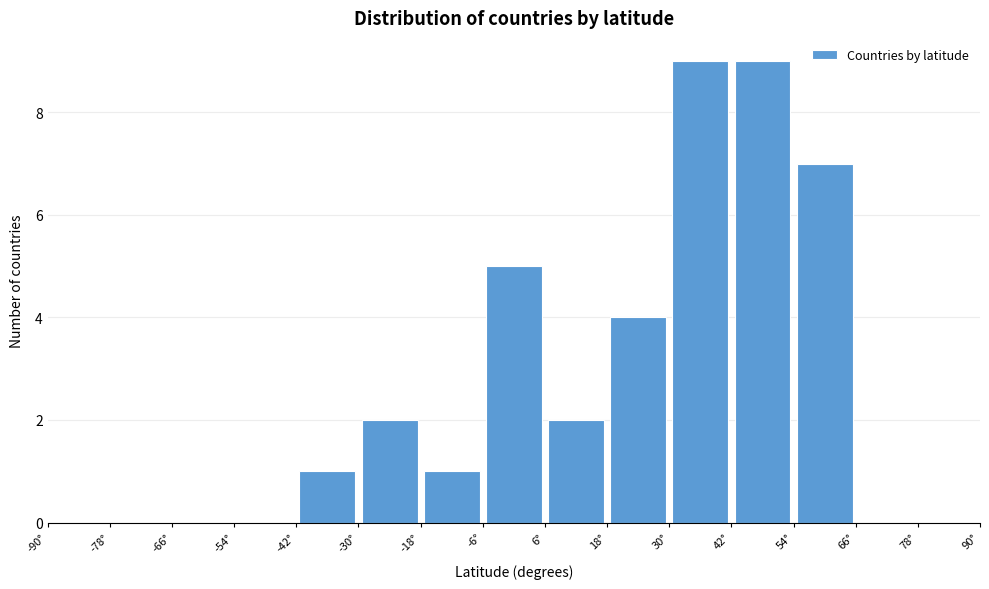

Reading left to right, list every bar in this chart as the range it spans on the x-axis followed by its height. The values are not printed on the chart, so give them approximately, as read against the axis.

-90 to -78: 0
-78 to -66: 0
-66 to -54: 0
-54 to -42: 0
-42 to -30: 1
-30 to -18: 2
-18 to -6: 1
-6 to 6: 5
6 to 18: 2
18 to 30: 4
30 to 42: 9
42 to 54: 9
54 to 66: 7
66 to 78: 0
78 to 90: 0